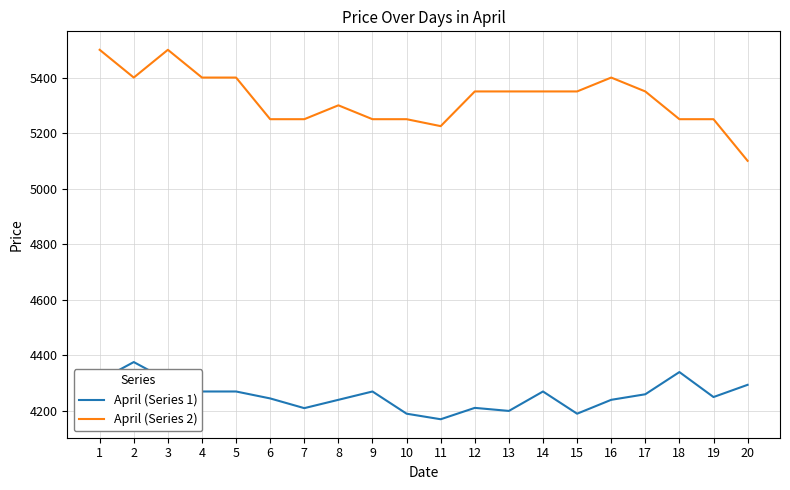

Between 4 and 8, which series saw the biggest shift?

April (Series 2)